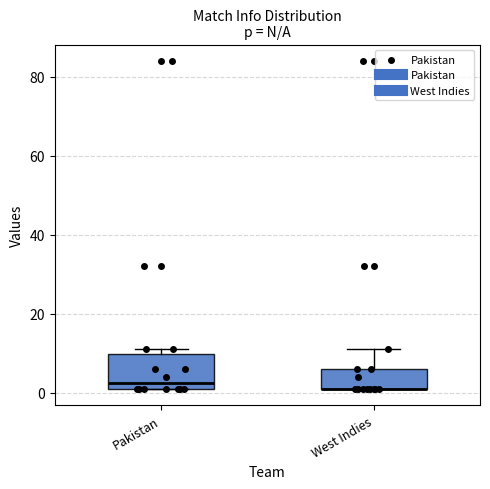

Reading left to right, read every box against the y-axis: the position of its median line, the range the box covers, and the ends of its whiskers. The values are not printed on the chart, so give them approximately, as read against the axis.

Pakistan: median 2 (just above the box's lower edge), box 2 to 10, whiskers 2 to 12
West Indies: median 2 (drawn on the box's lower edge), box 2 to 6, whiskers 2 to 12